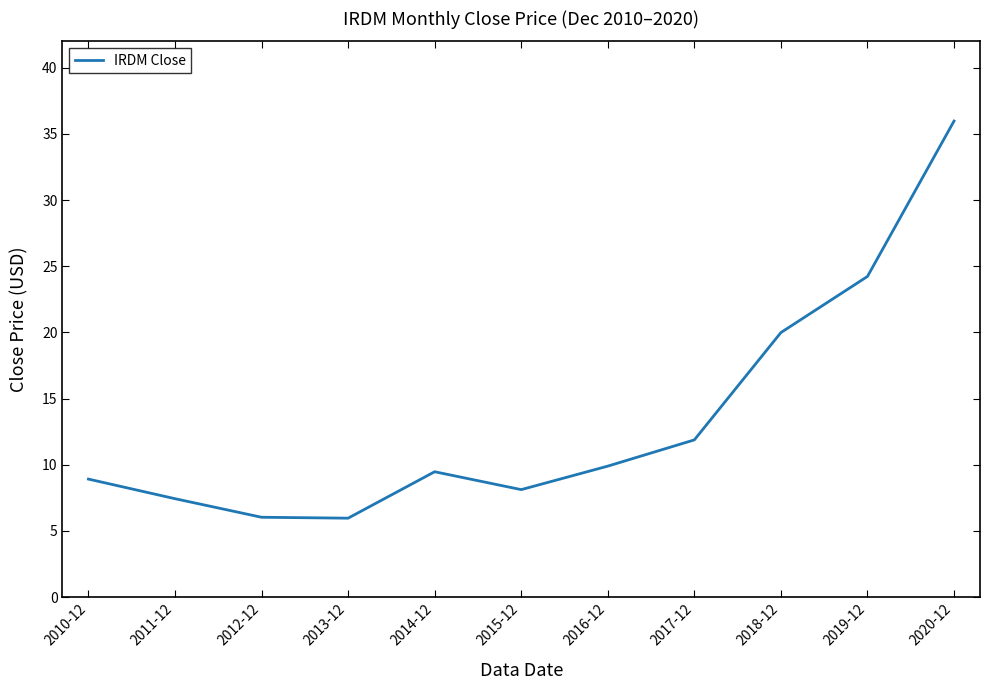

What is the difference between the maximum and second lowest values?

29.9